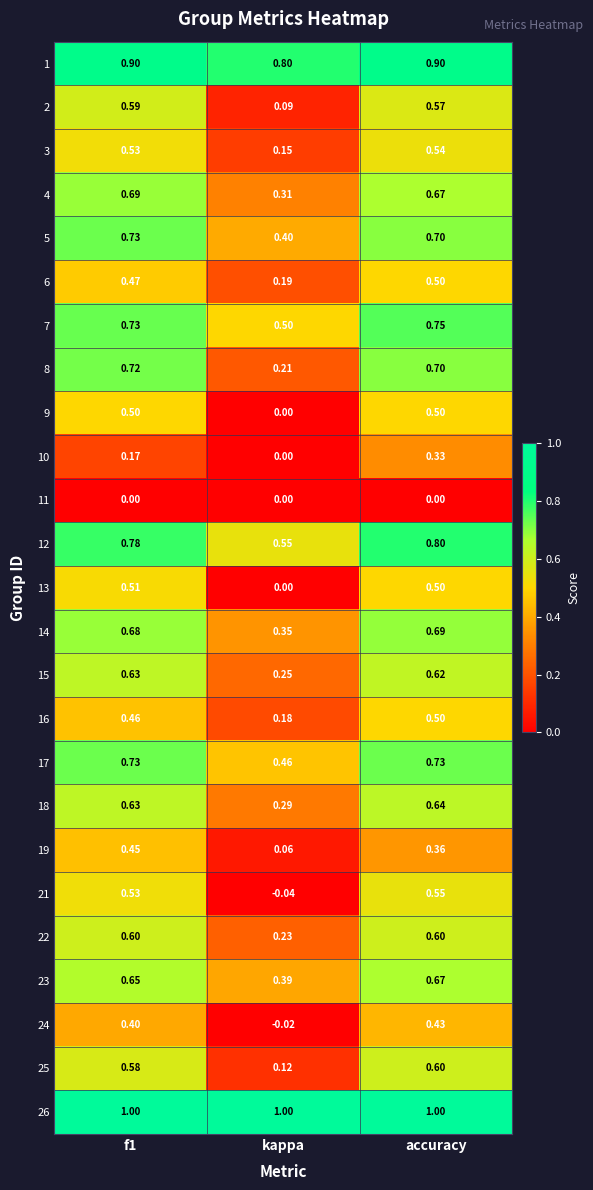

At which label is 9 closest to 0?

kappa